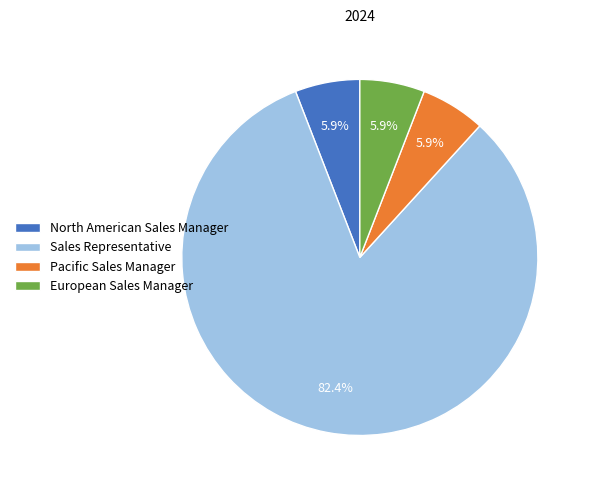

How many segments does this pie chart have?

4